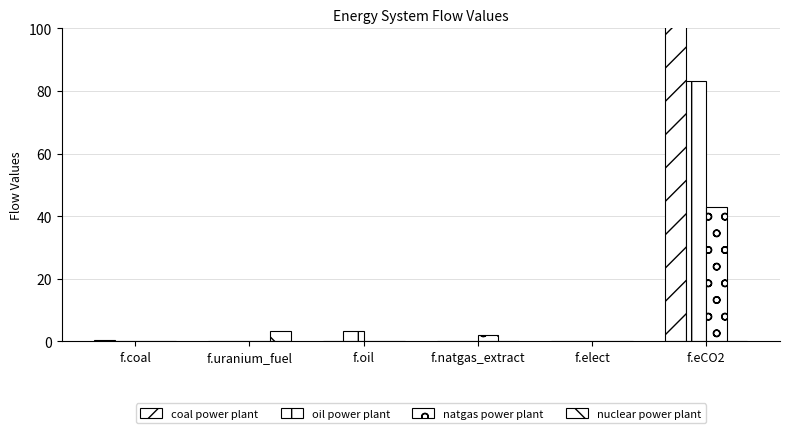

What is the maximum value shown in the chart?

125.9